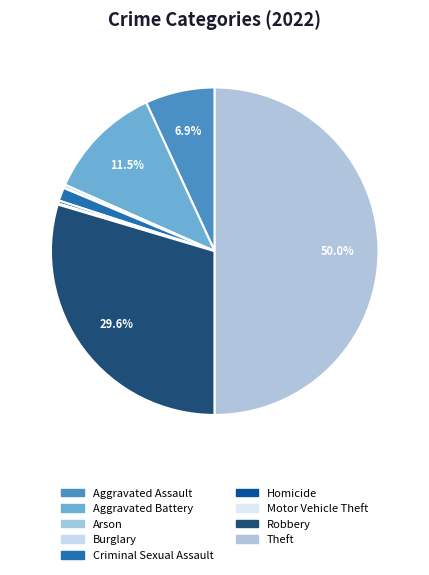

What is the change in value from Aggravated Assault to Homicide?

-116